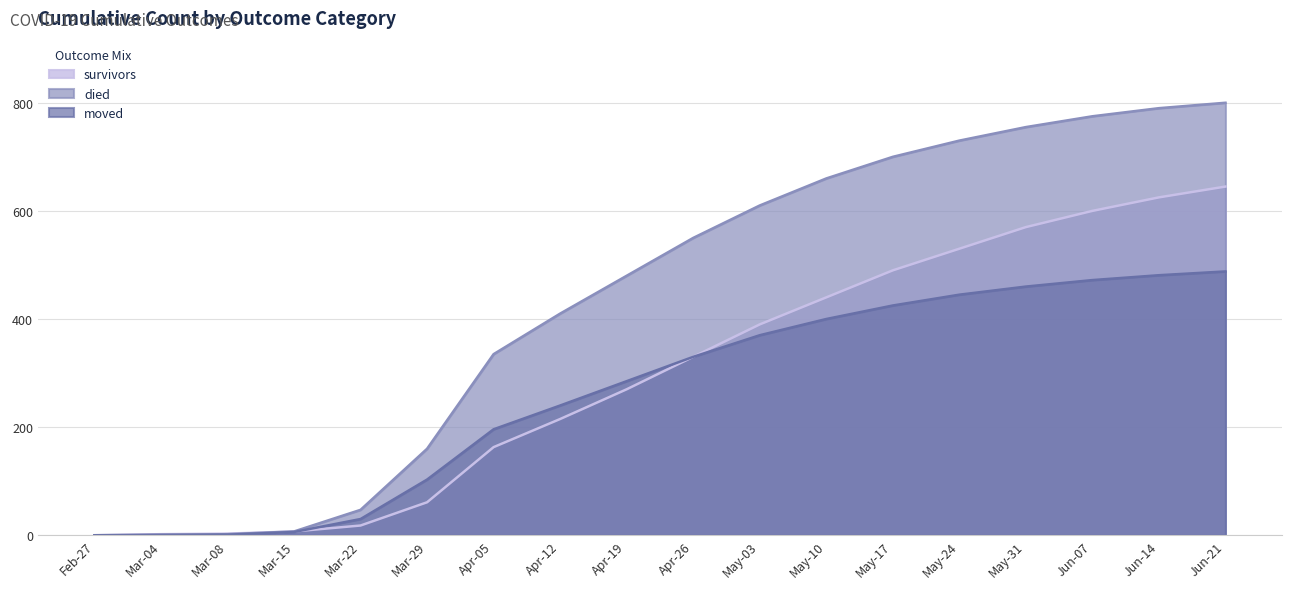

True or false: died and moved cross at least once.

True